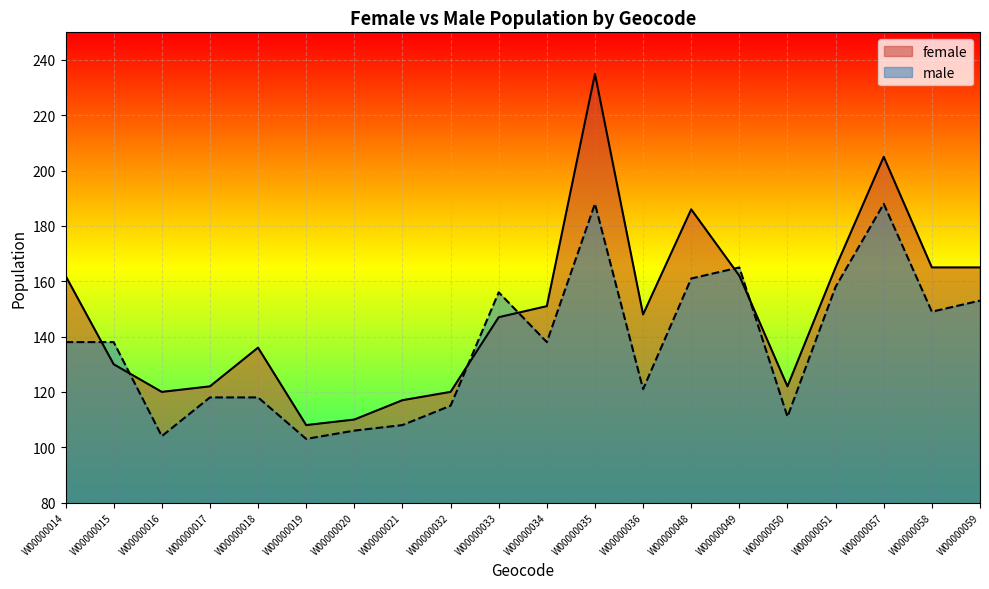

How many categories are shown in the chart?

20